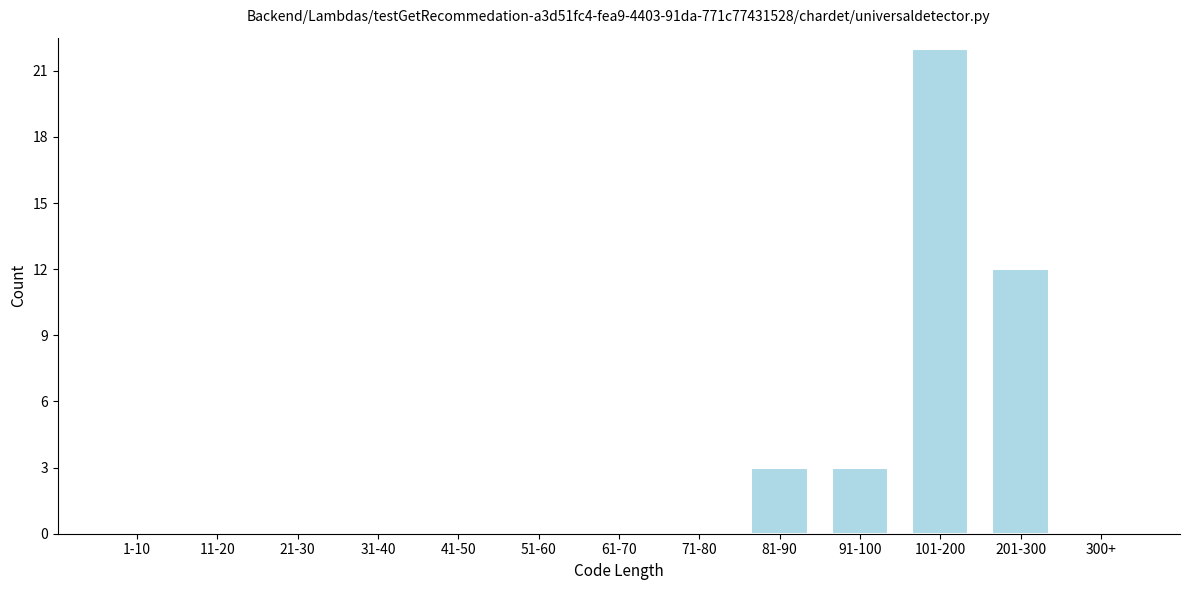

Reading right to left, transcribe all the data shown in this chart.

300+=0	201-300=12	101-200=22	91-100=3	81-90=3	71-80=0	61-70=0	51-60=0	41-50=0	31-40=0	21-30=0	11-20=0	1-10=0